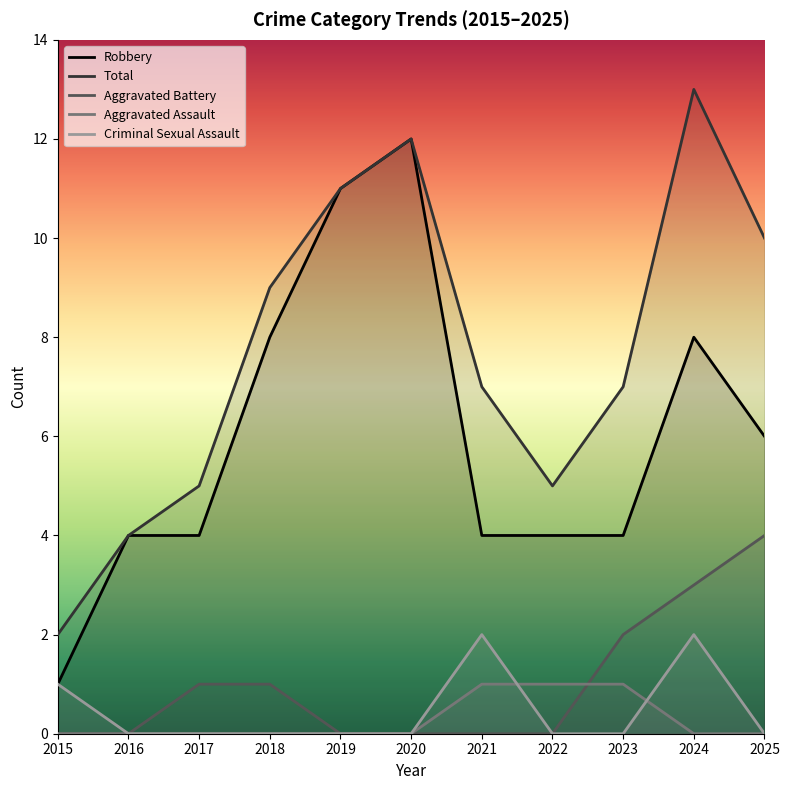

Is the value of Robbery at 2020 greater than the value of Aggravated Assault at 2024?

Yes